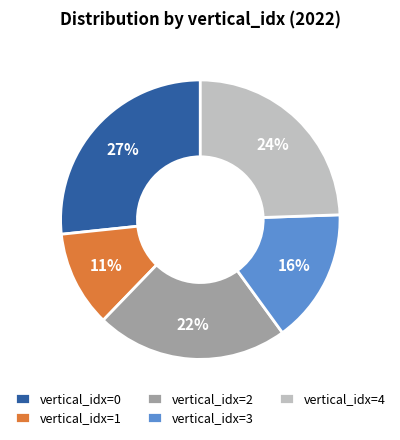

Which category has the smallest portion of the pie?

vertical_idx=1